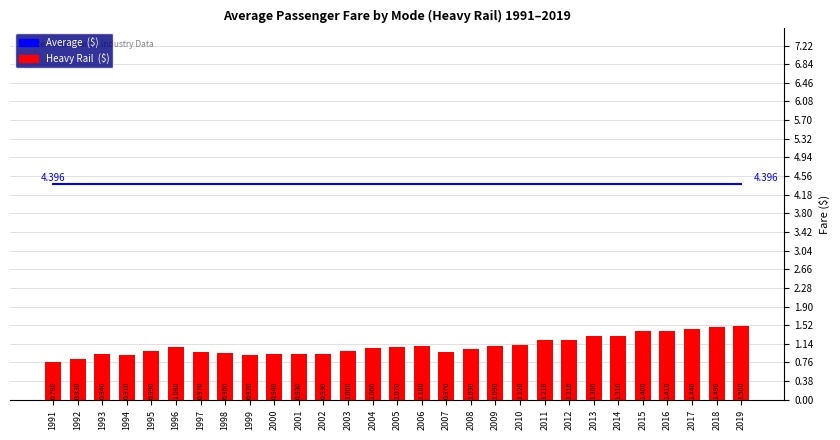

How many categories are shown in the chart?

29